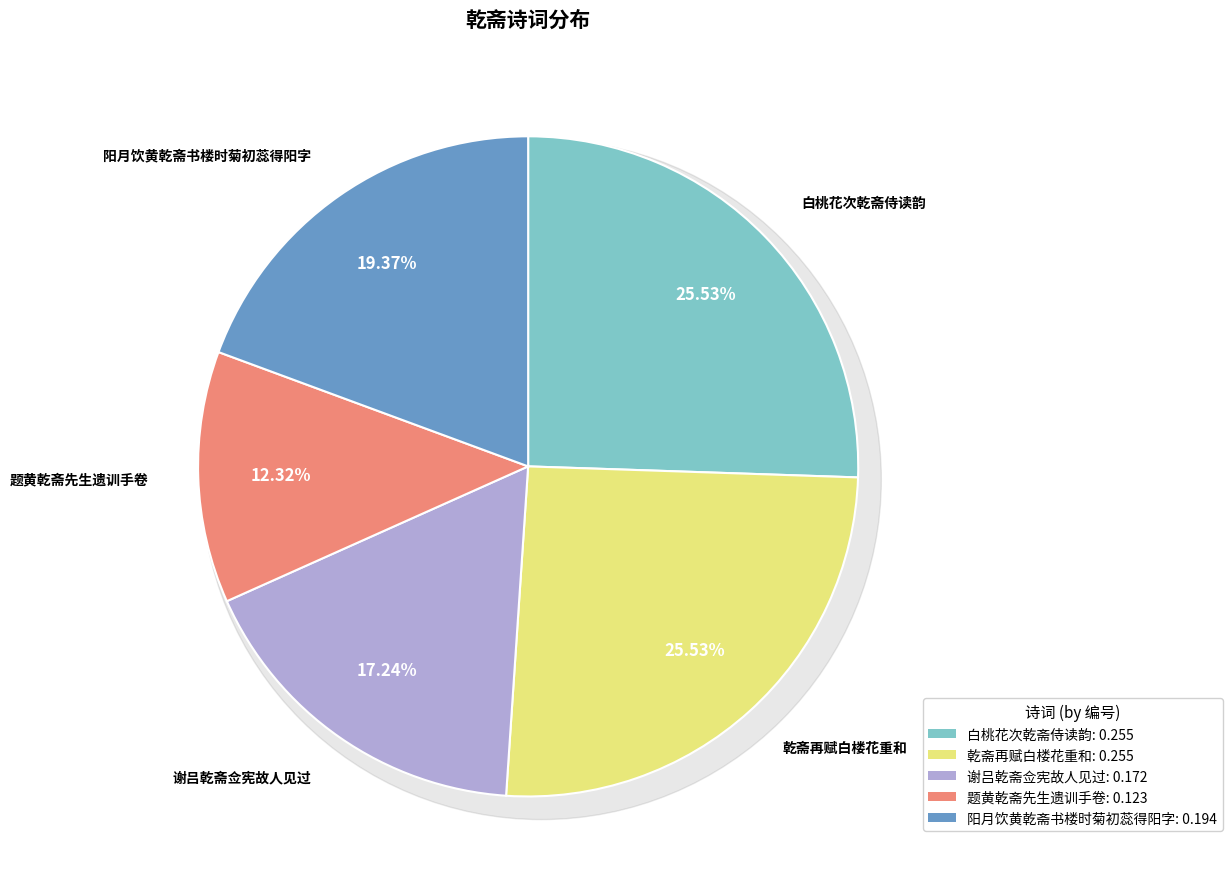

What is the largest slice in the pie chart?

乾斋再赋白楼花重和